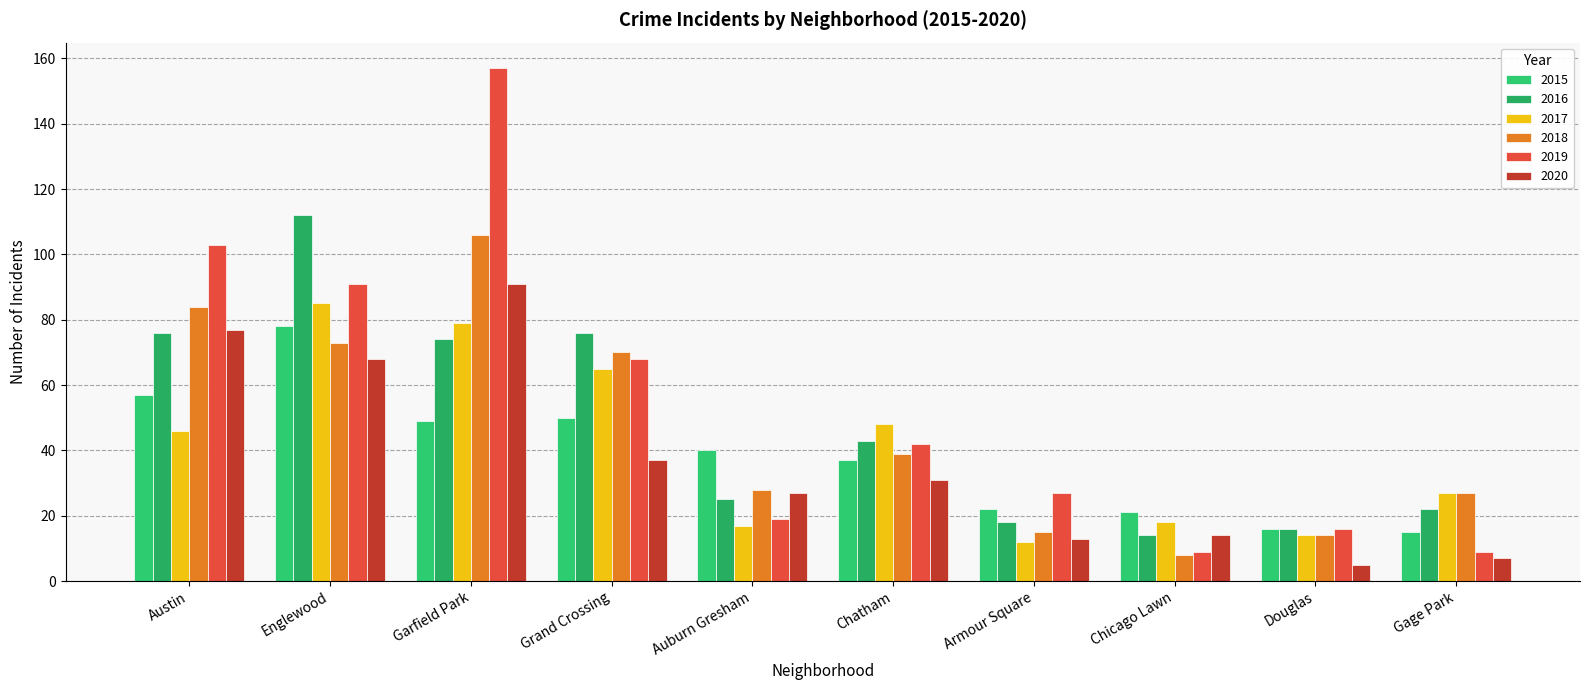

Reading left to right, transcribe all the data shown in this chart.

2015: Austin=57	Englewood=78	Garfield Park=49	Grand Crossing=50	Auburn Gresham=40	Chatham=37	Armour Square=22	Chicago Lawn=21	Douglas=16	Gage Park=15
2016: Austin=76	Englewood=112	Garfield Park=74	Grand Crossing=76	Auburn Gresham=25	Chatham=43	Armour Square=18	Chicago Lawn=14	Douglas=16	Gage Park=22
2017: Austin=46	Englewood=85	Garfield Park=79	Grand Crossing=65	Auburn Gresham=17	Chatham=48	Armour Square=12	Chicago Lawn=18	Douglas=14	Gage Park=27
2018: Austin=84	Englewood=73	Garfield Park=106	Grand Crossing=70	Auburn Gresham=28	Chatham=39	Armour Square=15	Chicago Lawn=8	Douglas=14	Gage Park=27
2019: Austin=103	Englewood=91	Garfield Park=157	Grand Crossing=68	Auburn Gresham=19	Chatham=42	Armour Square=27	Chicago Lawn=9	Douglas=16	Gage Park=9
2020: Austin=77	Englewood=68	Garfield Park=91	Grand Crossing=37	Auburn Gresham=27	Chatham=31	Armour Square=13	Chicago Lawn=14	Douglas=5	Gage Park=7